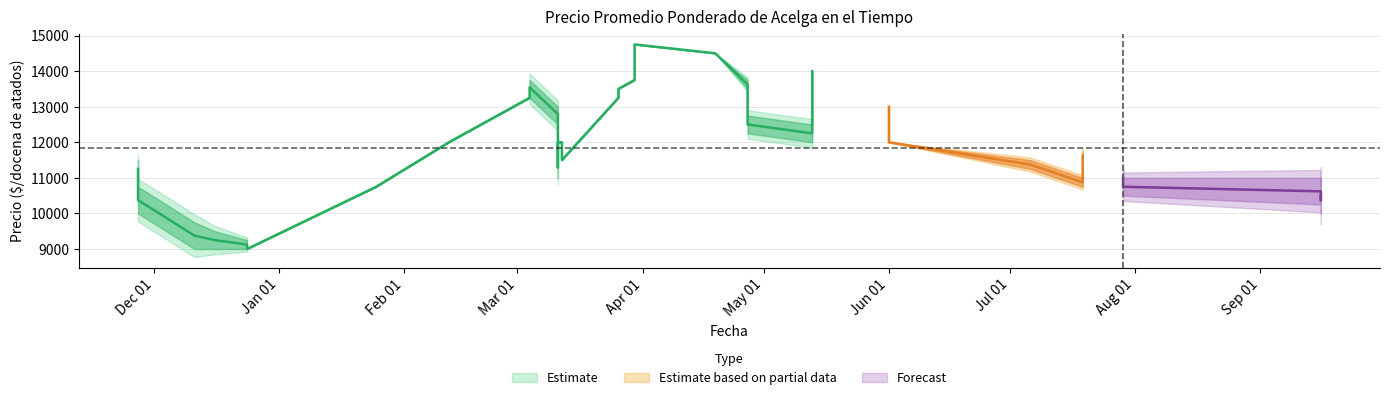

True or false: Precio minimo has a value of 4438 at 18.

False